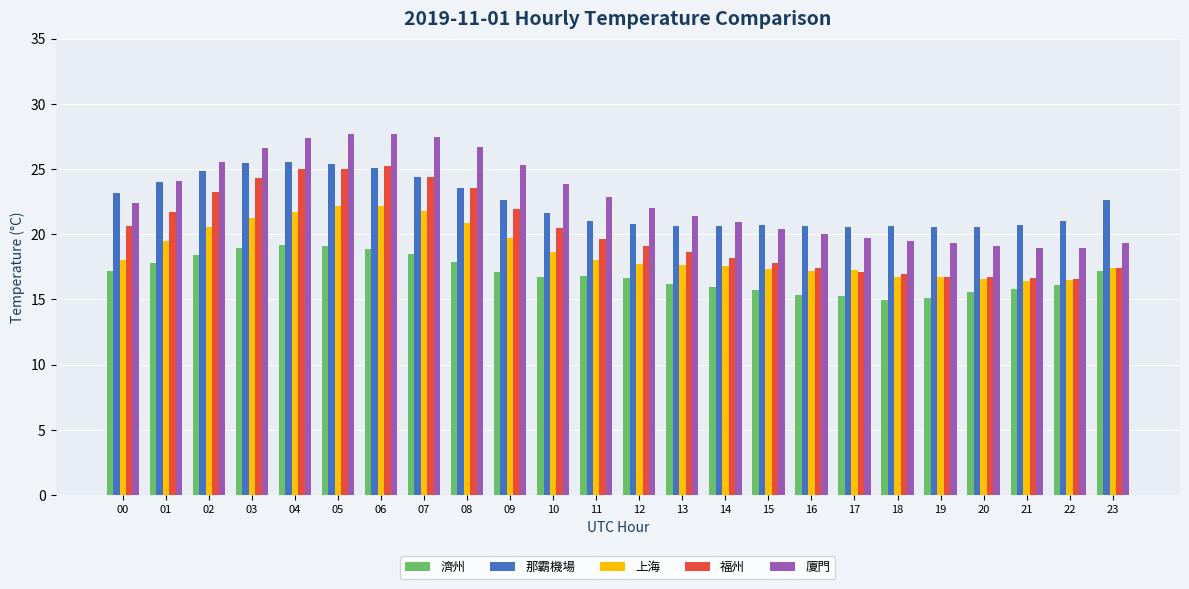

What is the sum of the 那霸機場 values at 22 and 04?

46.5